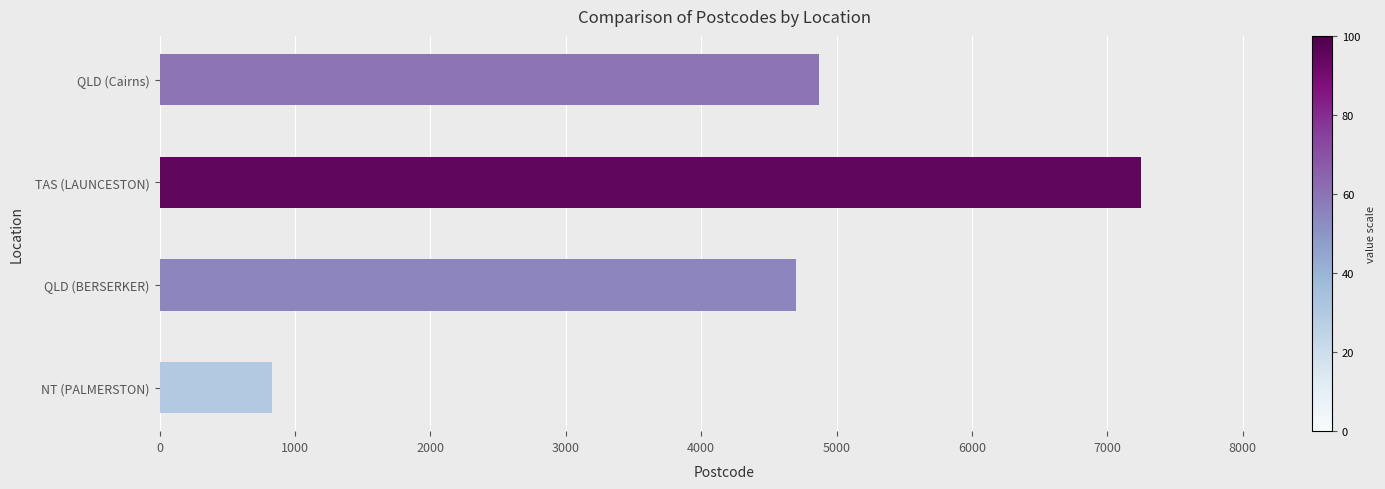

Is it true that the value at QLD (Cairns) is 4870?

True